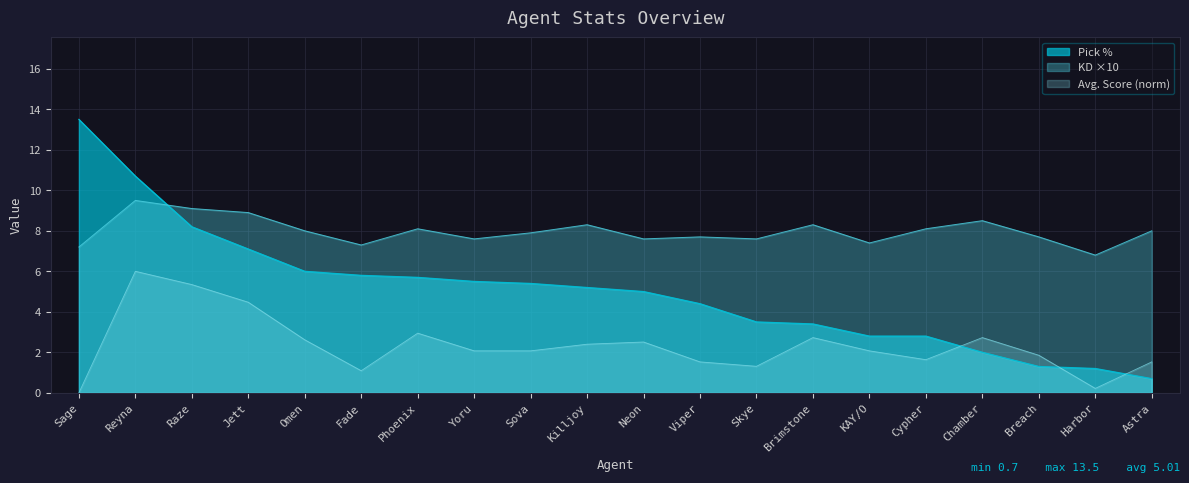

True or false: KD and Avg. Score intersect in this chart.

False